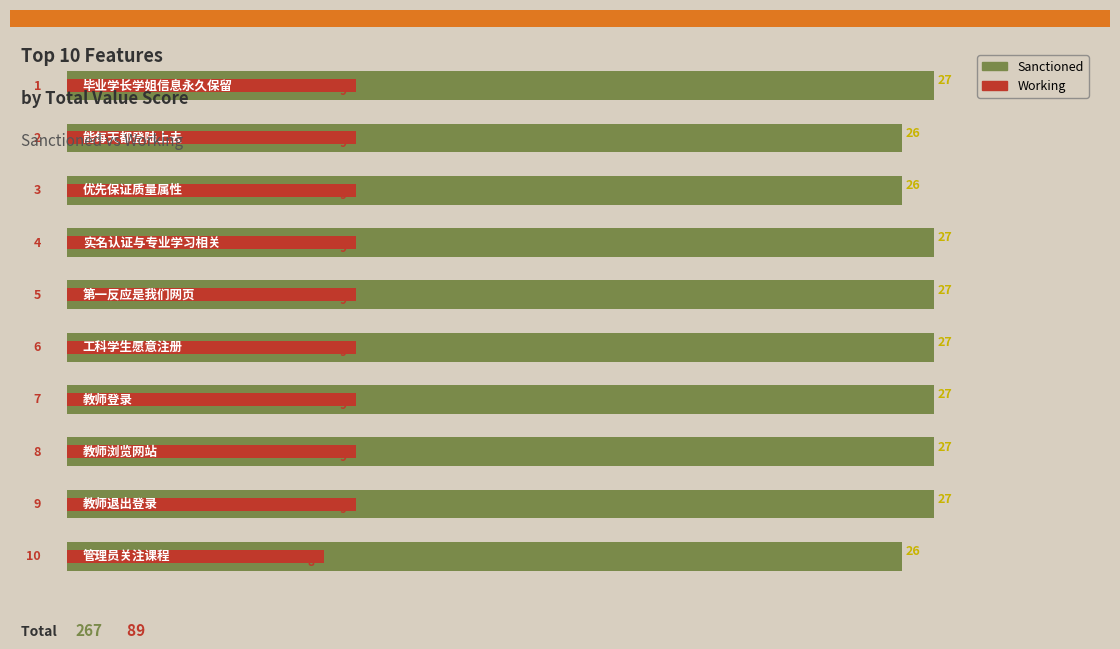

What is the sum of all Working values?

89